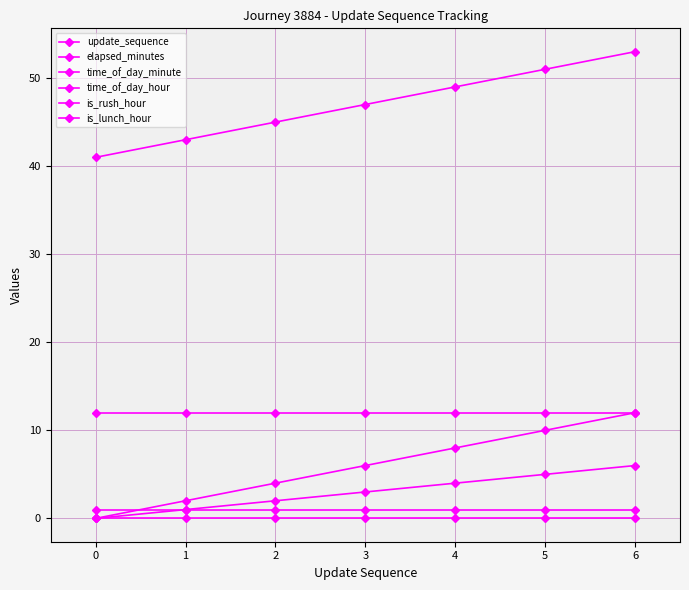

Is the value of time_of_day_minute at 1 greater than the value of time_of_day_hour at 2?

Yes